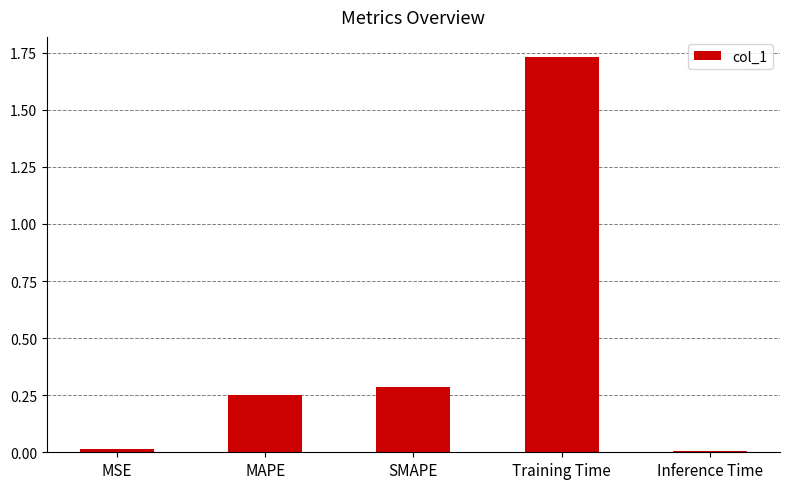

What is the change in value from MAPE to Inference Time?

-0.2